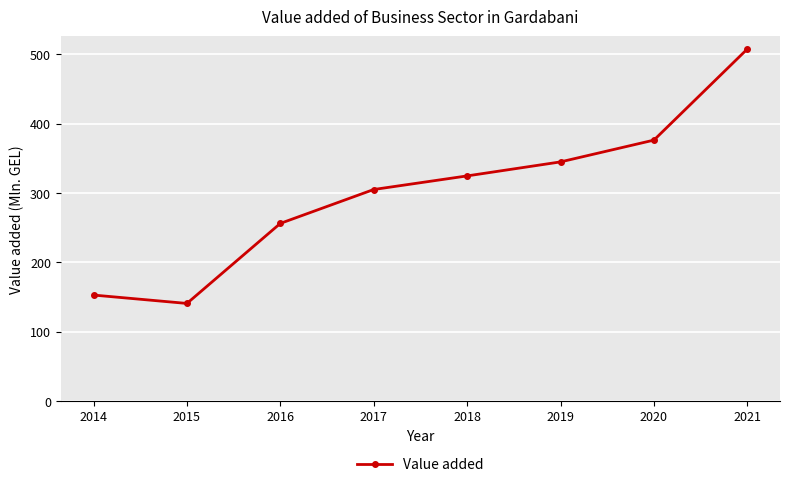

At which category does the chart reach its peak across all series?

2021